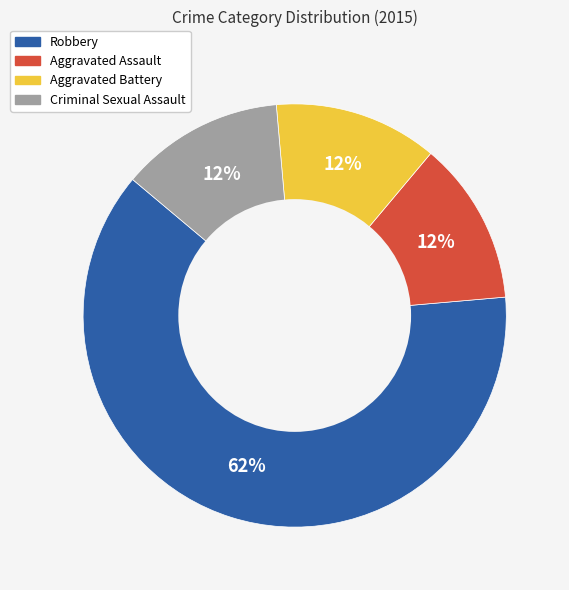

Do Aggravated Battery and Criminal Sexual Assault together represent more than half of the pie?

No